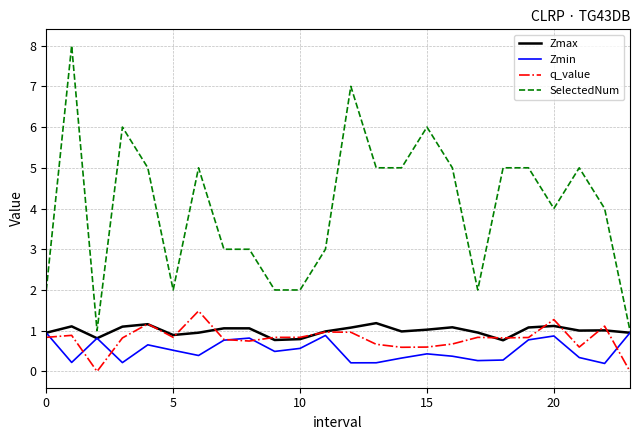

Does the chart have visible grid lines?

Yes